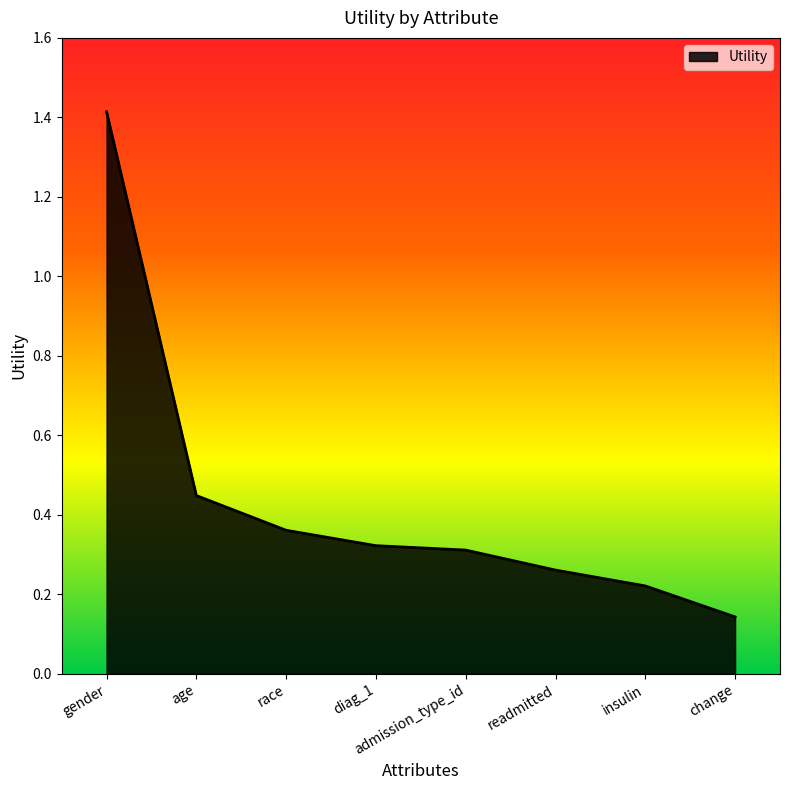

What position from the left is change?

8